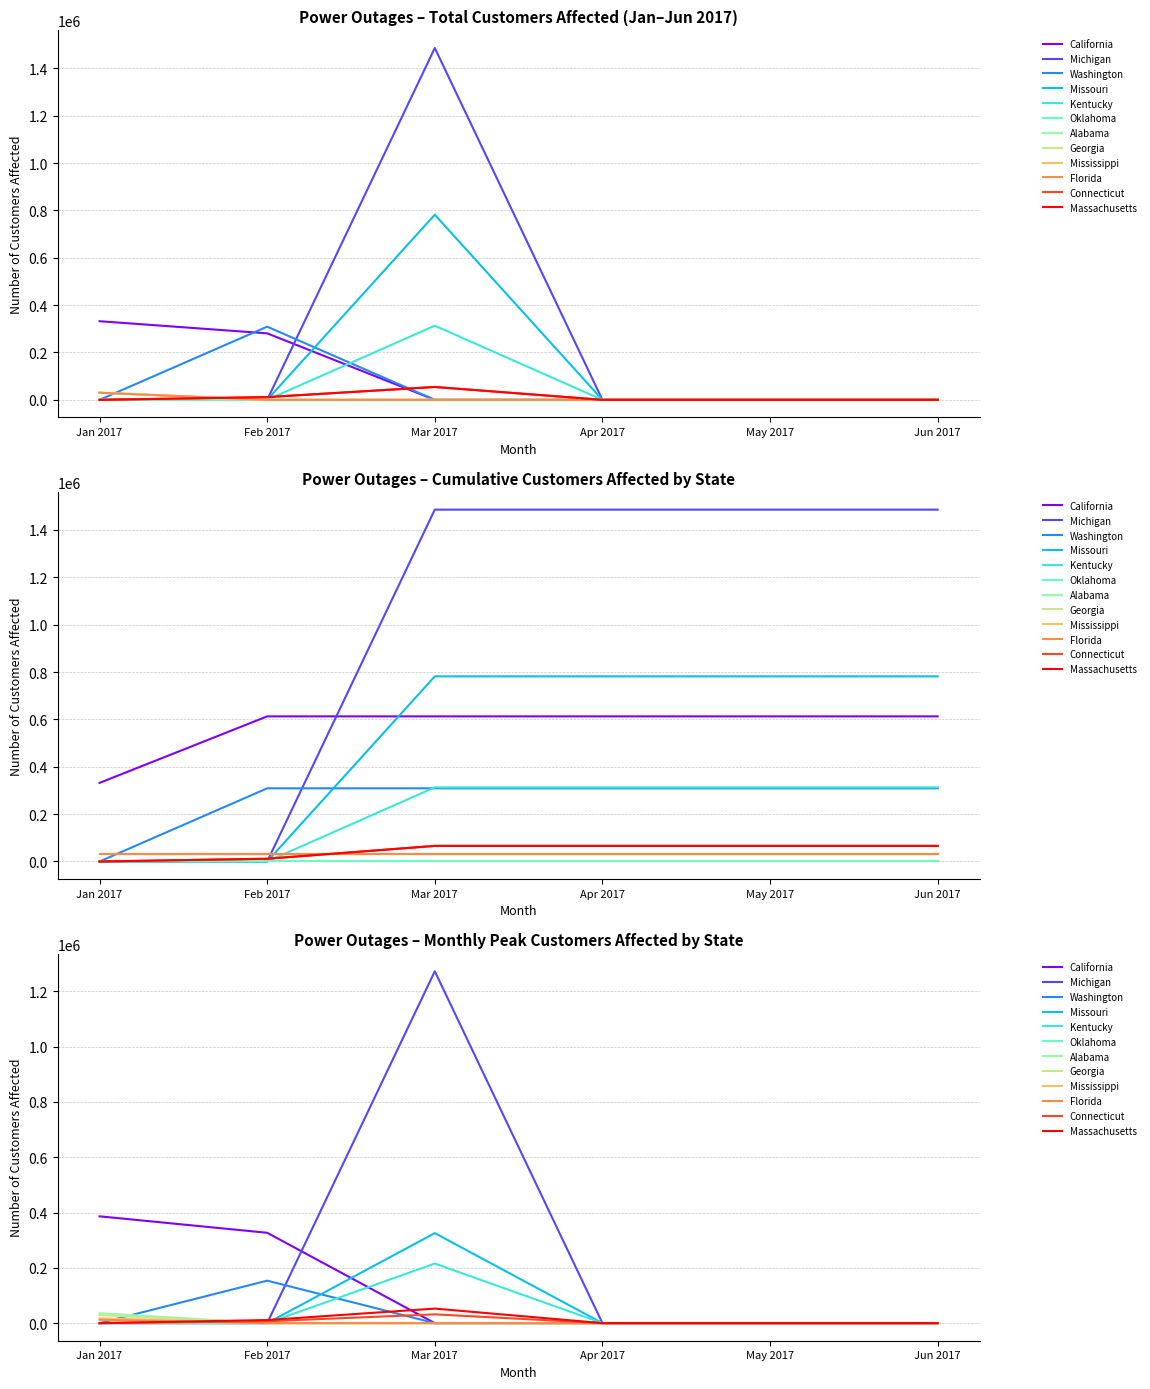

Between 2017-01 and 2017-04, which series saw the biggest shift?

Michigan